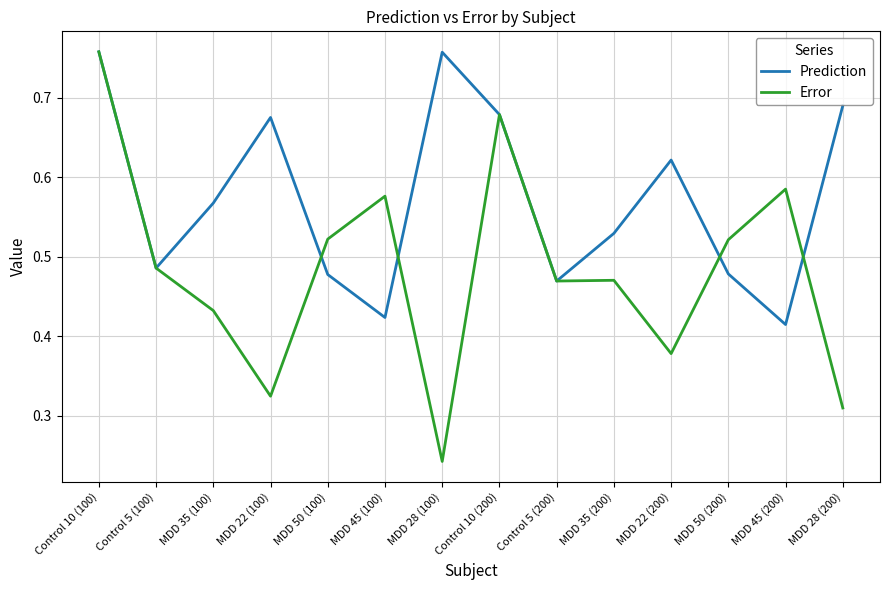

Which label corresponds to the smallest value in the chart?

MDD 28 (100)